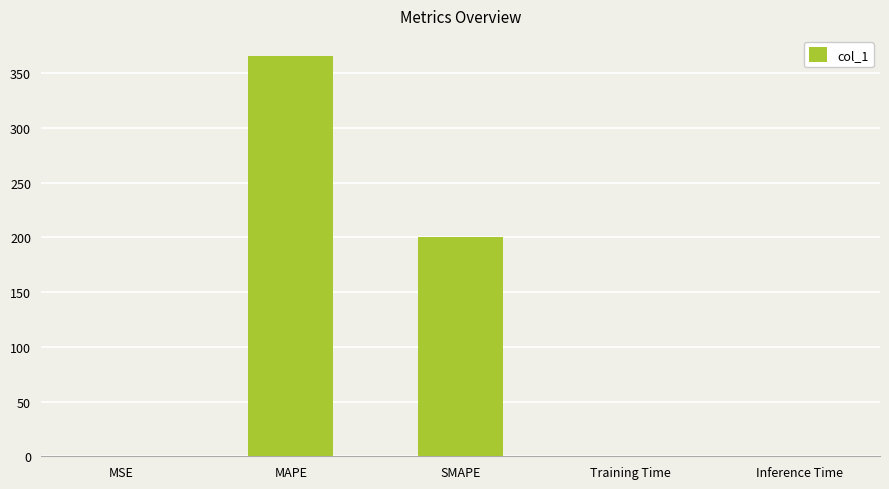

What is the maximum value shown in the chart?

365.6